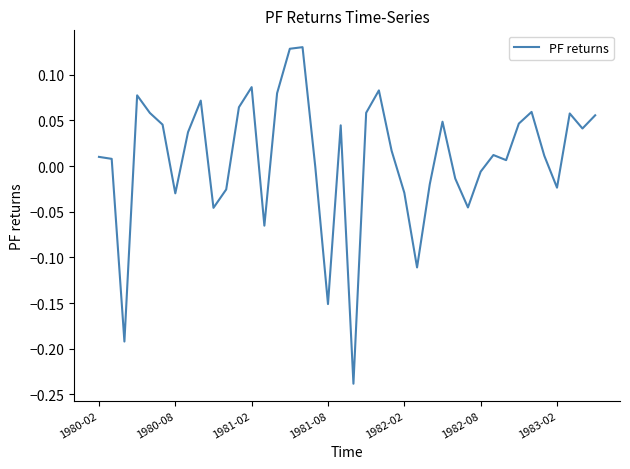

What is the difference between the maximum and minimum values?

0.4